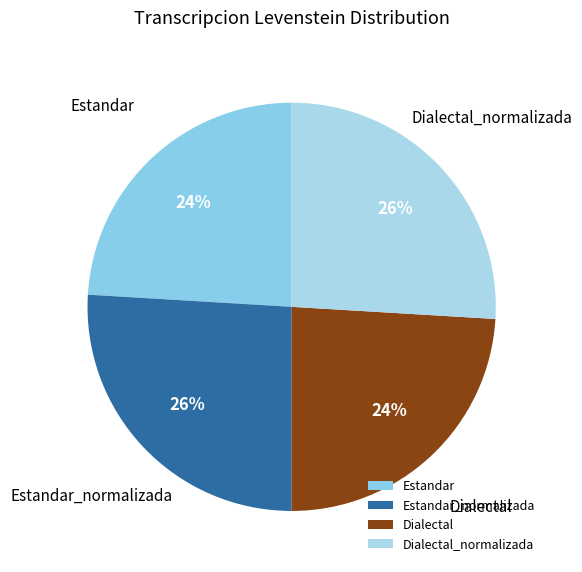

To the nearest percent, what is the combined percentage of Estandar_normalizada and Estandar?

50%